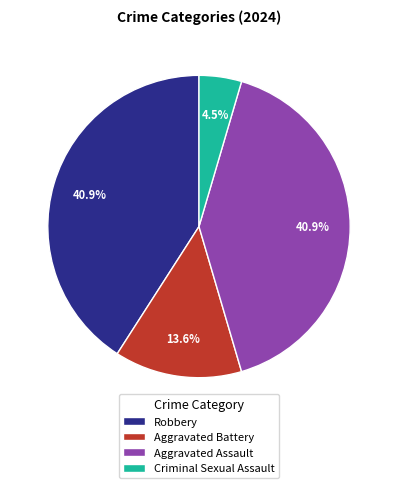

What percentage is the Aggravated Battery slice, to the nearest percent?

14%